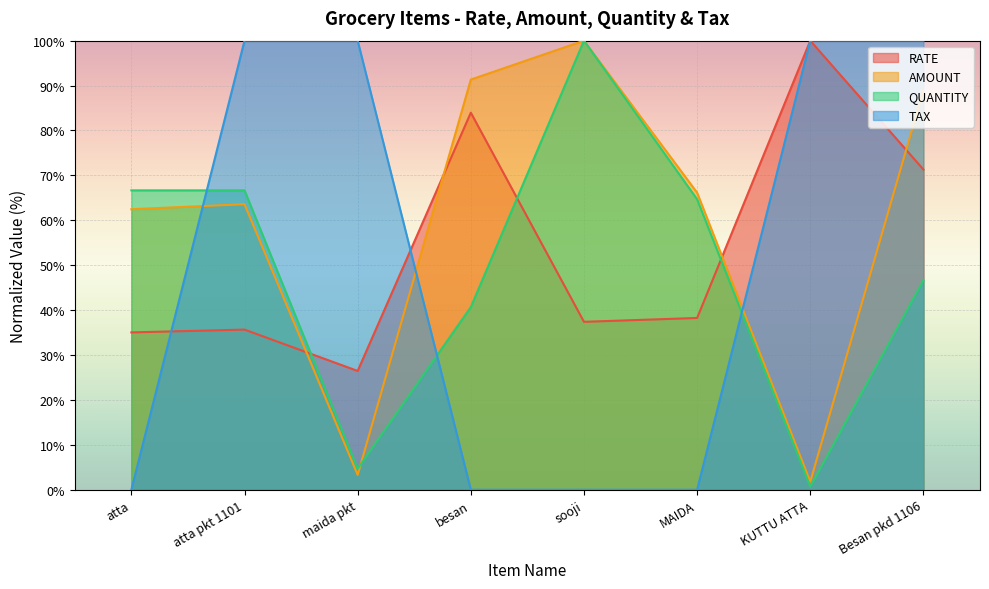

Which series has the largest range (max minus min)?

TAX